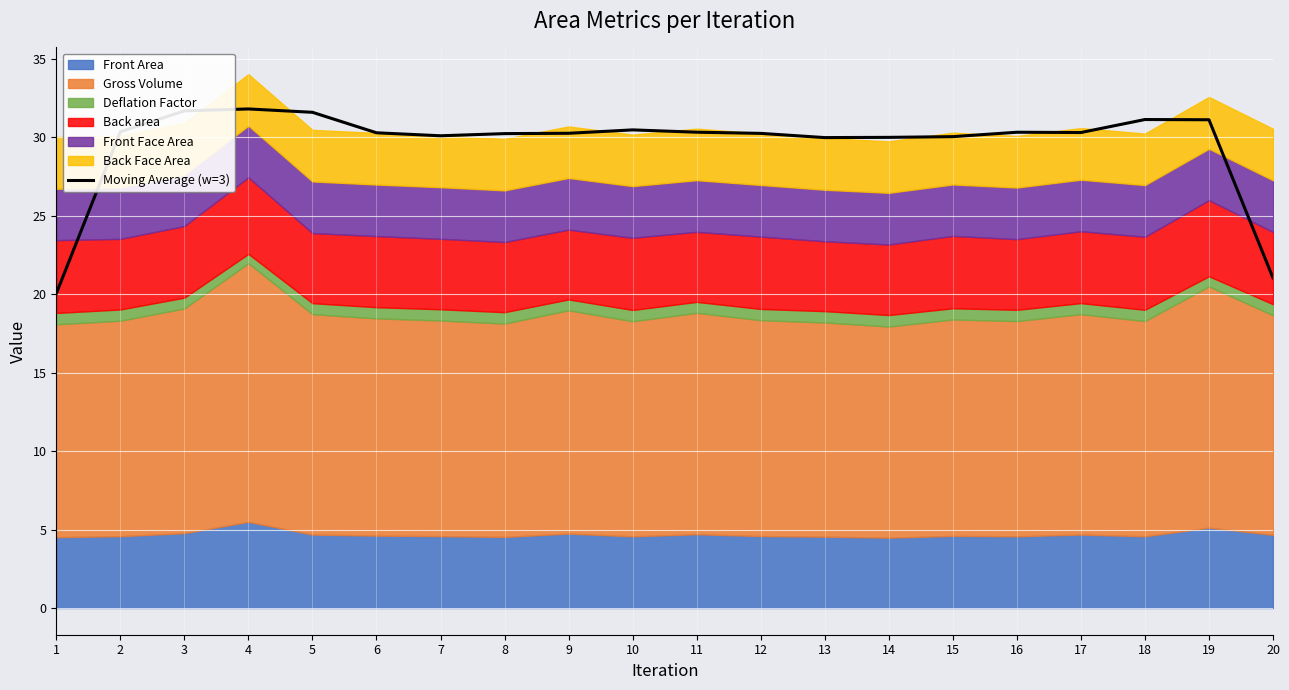

Is it true that the value at 9 is 30.3?

True